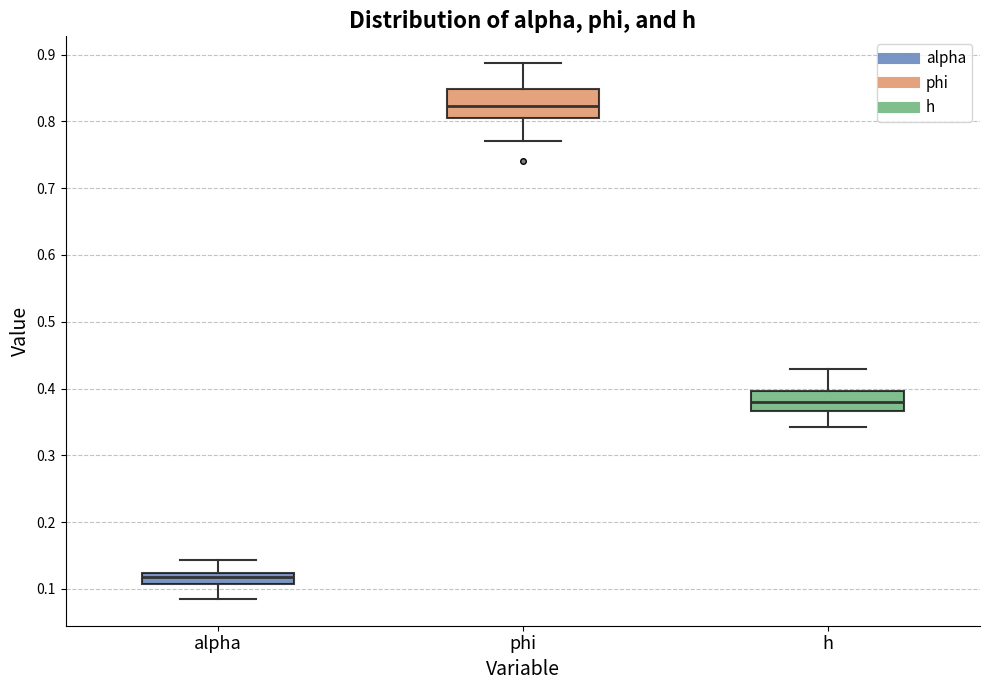

Which box is the tallest, from its lower edge to its upper edge?

phi